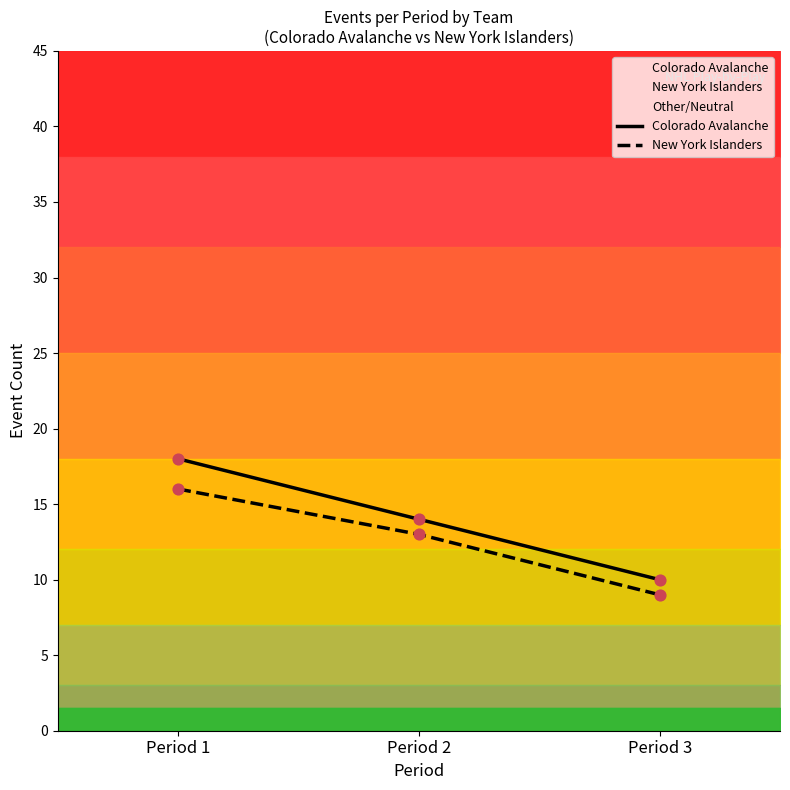

At how many categories does at least one series exceed 9?

3